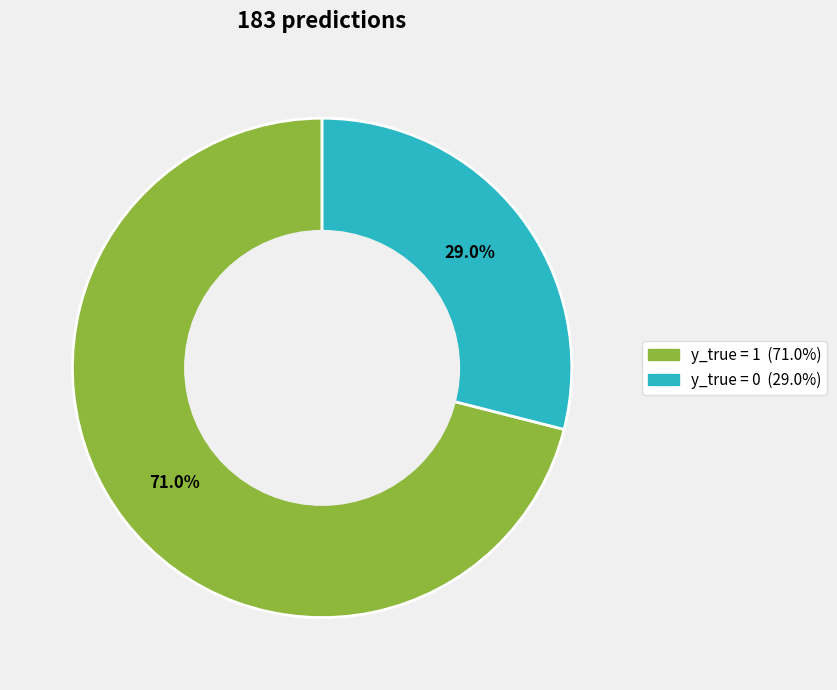

Does any single category account for the majority?

Yes